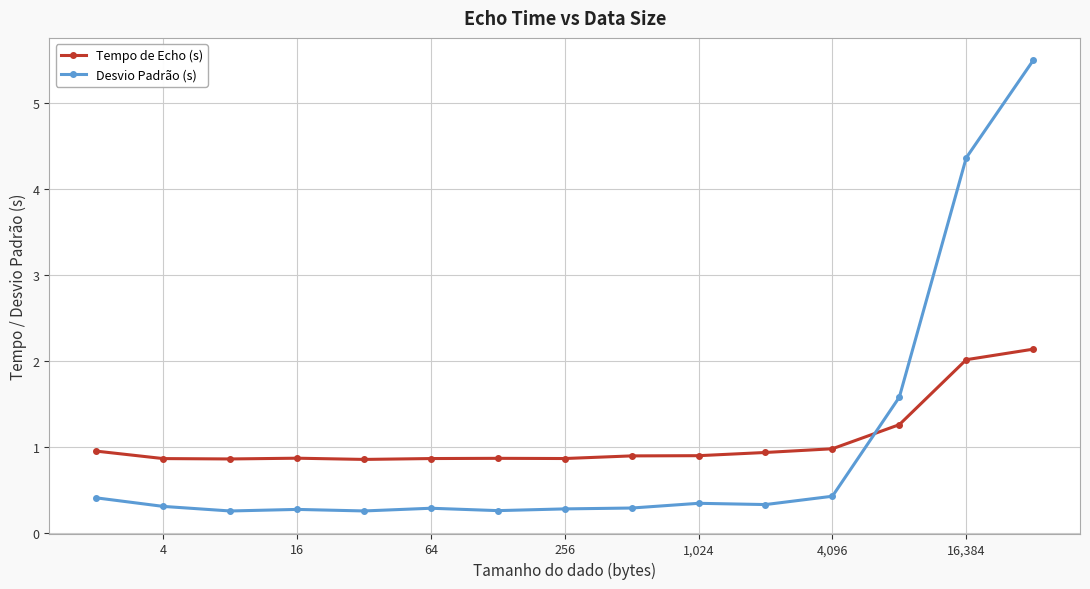

What is the average value of the Tempo de Echo (s) series?

1.1